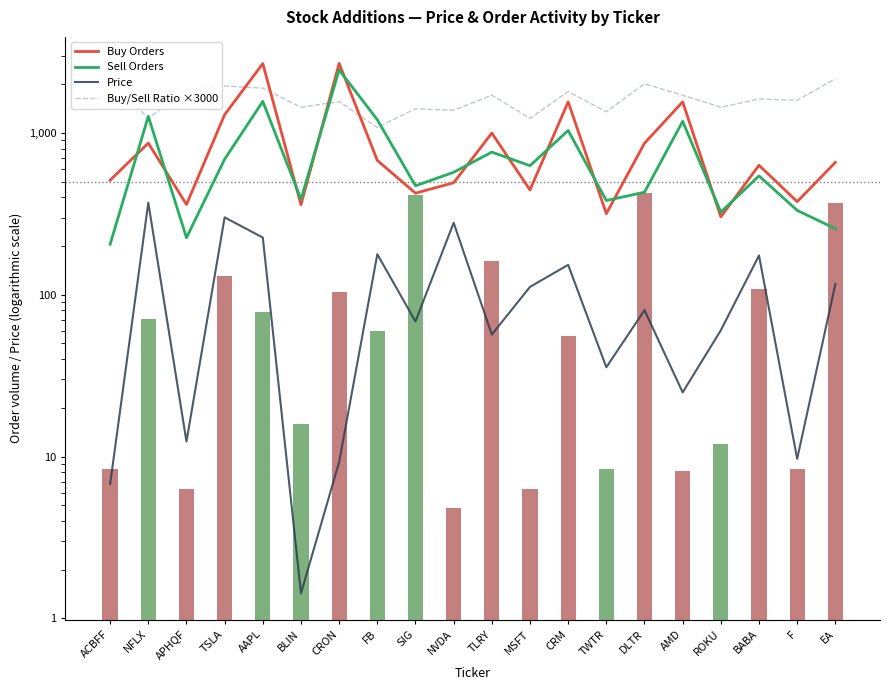

Which has a higher value, NVDA or MSFT?

NVDA